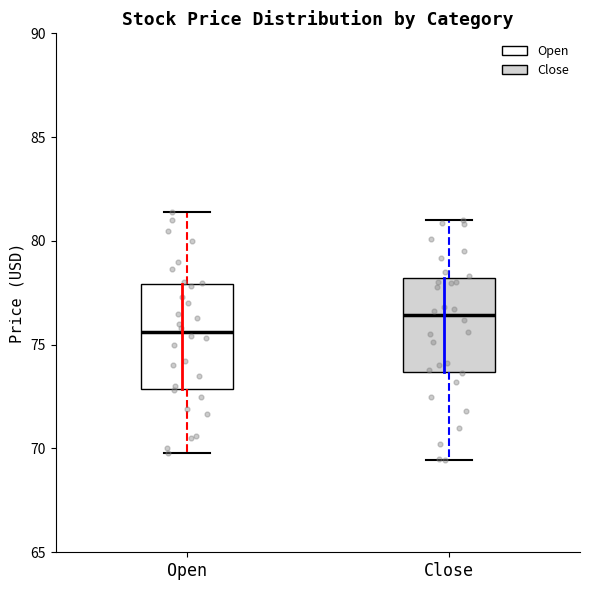

Reading left to right, transcribe this box plot: for each box, give where its median line is, the range the box spans, and where its two whiskers end, as read against the y-axis. The values are not printed on the chart, so give them approximately, as read against the axis.

Open: median 75.5, box 73.0 to 78.0, whiskers 70.0 to 81.5
Close: median 76.5, box 73.5 to 78.0, whiskers 69.5 to 81.0